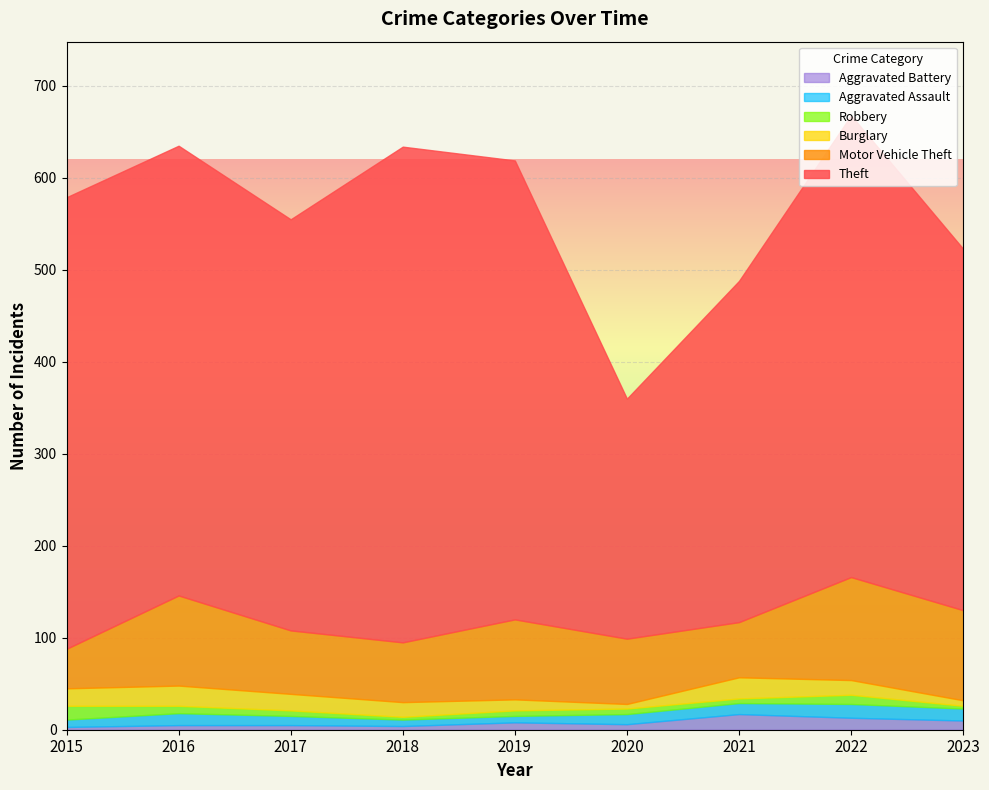

What are all the series names shown in the legend?

Aggravated Battery, Aggravated Assault, Robbery, Burglary, Motor Vehicle Theft, Theft